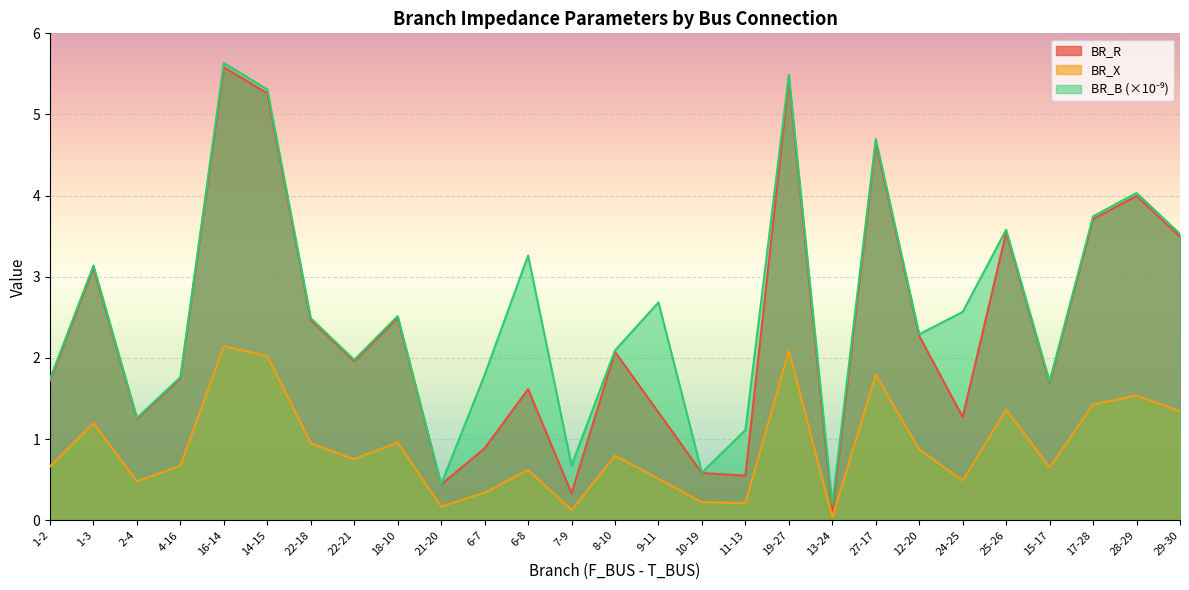

Which series has the widest spread of values?

BR_R